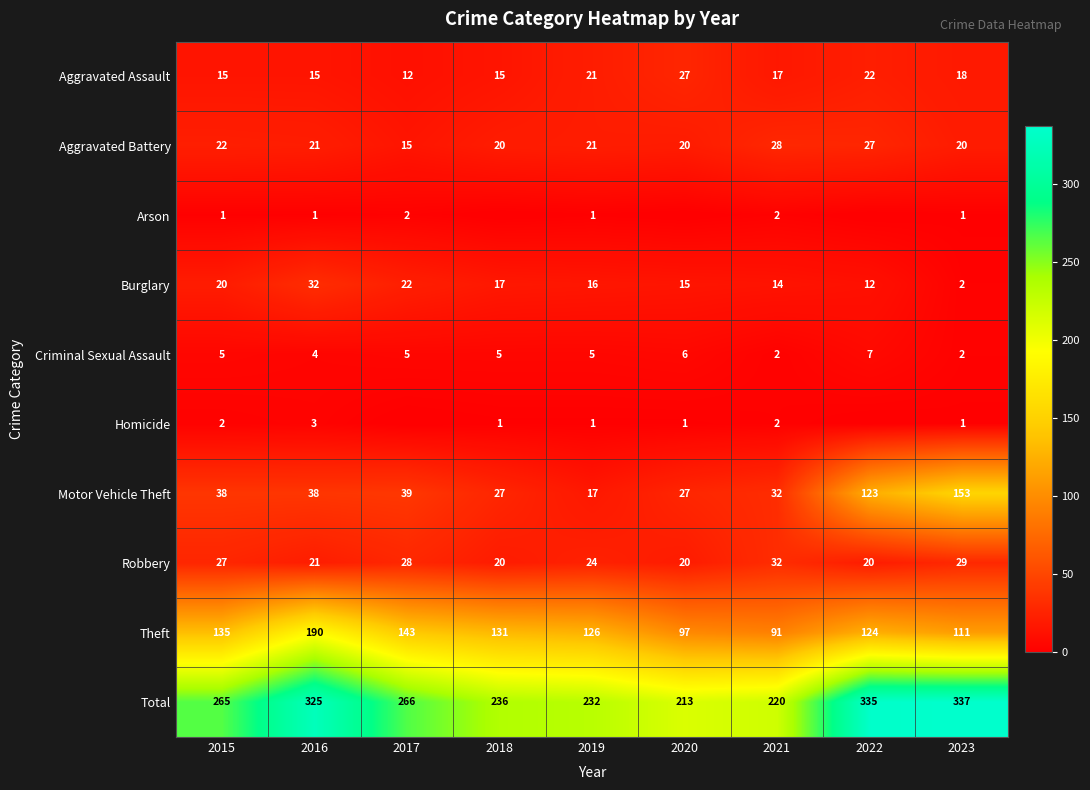

Count the number of data series in this chart.

10